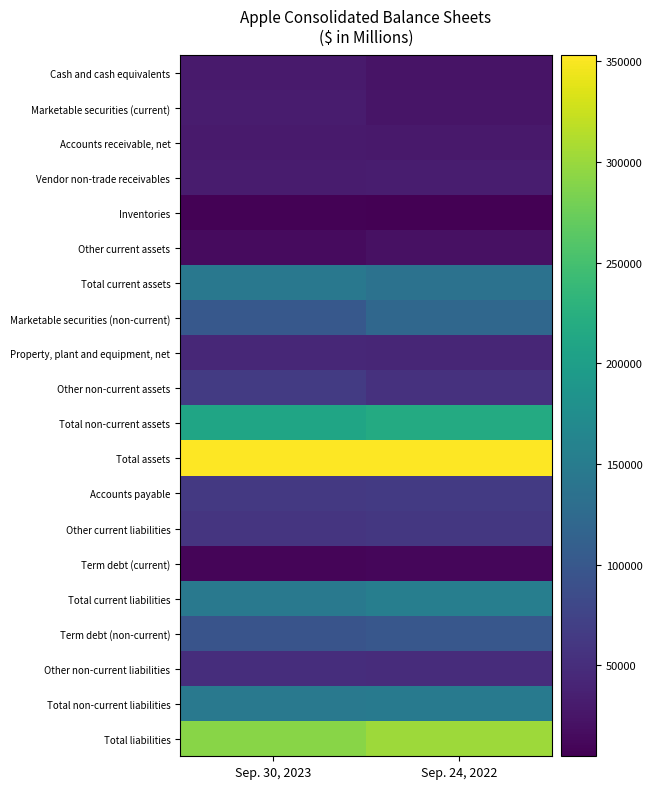

Reading right to left, list all the values displayed in this chart.

Cash and cash equivalents: Sep. 24, 2022=23646	Sep. 30, 2023=29965
Marketable securities (current): Sep. 24, 2022=24658	Sep. 30, 2023=31590
Accounts receivable, net: Sep. 24, 2022=28184	Sep. 30, 2023=29508
Vendor non-trade receivables: Sep. 24, 2022=32748	Sep. 30, 2023=31477
Inventories: Sep. 24, 2022=4946	Sep. 30, 2023=6331
Other current assets: Sep. 24, 2022=21223	Sep. 30, 2023=14695
Total current assets: Sep. 24, 2022=135405	Sep. 30, 2023=143566
Marketable securities (non-current): Sep. 24, 2022=120805	Sep. 30, 2023=100544
Property, plant and equipment, net: Sep. 24, 2022=42117	Sep. 30, 2023=43715
Other non-current assets: Sep. 24, 2022=54428	Sep. 30, 2023=64758
Total non-current assets: Sep. 24, 2022=217350	Sep. 30, 2023=209017
Total assets: Sep. 24, 2022=352755	Sep. 30, 2023=352583
Accounts payable: Sep. 24, 2022=64115	Sep. 30, 2023=62611
Other current liabilities: Sep. 24, 2022=60845	Sep. 30, 2023=58829
Term debt (current): Sep. 24, 2022=11128	Sep. 30, 2023=9822
Total current liabilities: Sep. 24, 2022=153982	Sep. 30, 2023=145308
Term debt (non-current): Sep. 24, 2022=98959	Sep. 30, 2023=95281
Other non-current liabilities: Sep. 24, 2022=49142	Sep. 30, 2023=49848
Total non-current liabilities: Sep. 24, 2022=148101	Sep. 30, 2023=145129
Total liabilities: Sep. 24, 2022=302083	Sep. 30, 2023=290437